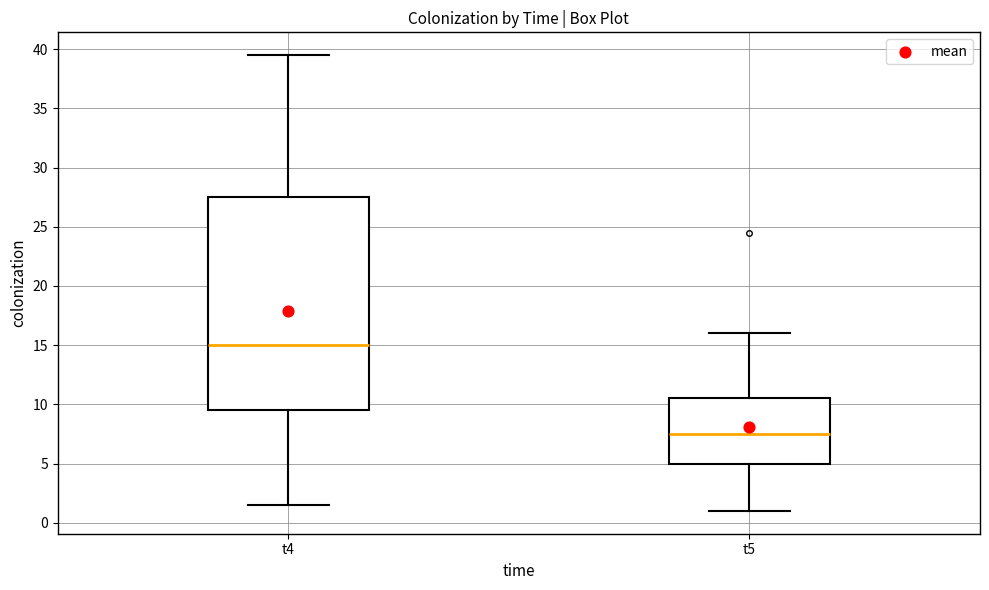

Reading left to right, read every box against the y-axis: the position of its median line, the range the box covers, and the ends of its whiskers. The values are not printed on the chart, so give them approximately, as read against the axis.

t4: median 15.0, box 9.5 to 27.5, whiskers 1.5 to 39.5
t5: median 7.5, box 5.0 to 10.5, whiskers 1.0 to 16.0